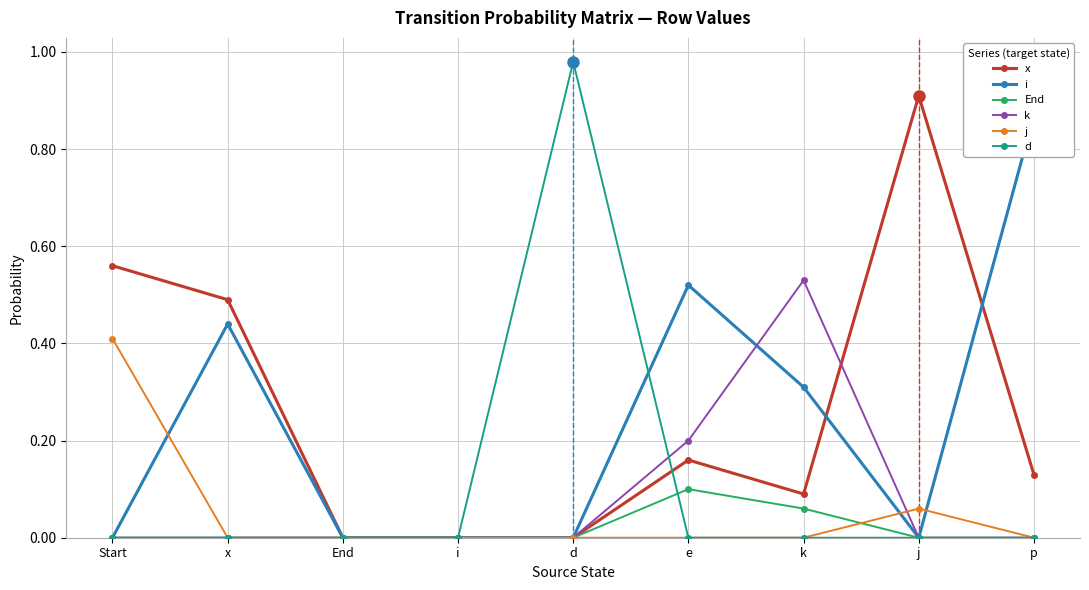

Which series has the largest total across all categories?

x